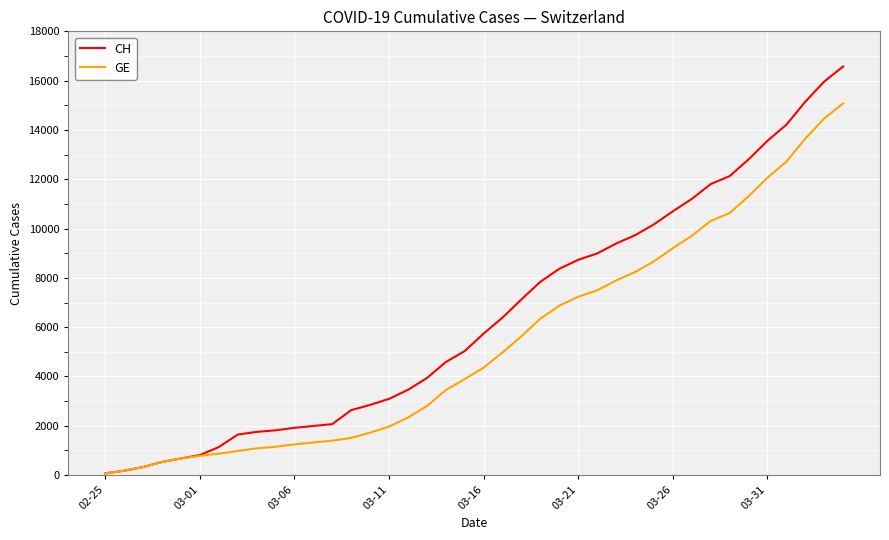

Which series has the widest spread of values?

CH